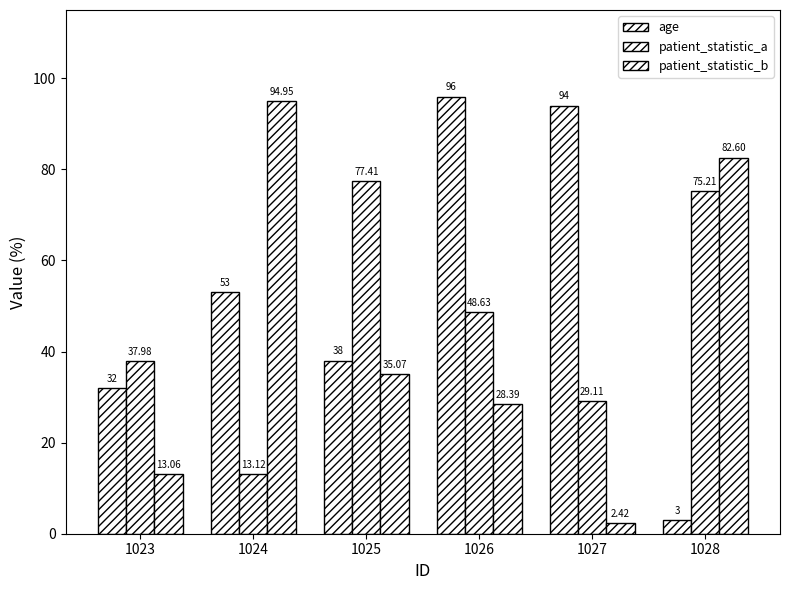

At which category is the sum across all series the highest?

1026